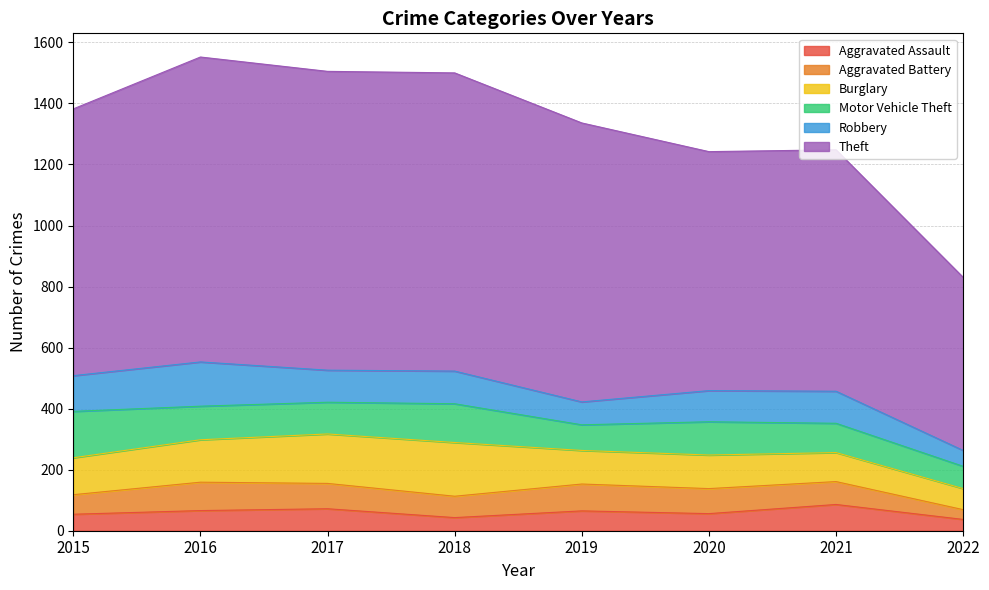

Which category has the highest value across all series?

2016